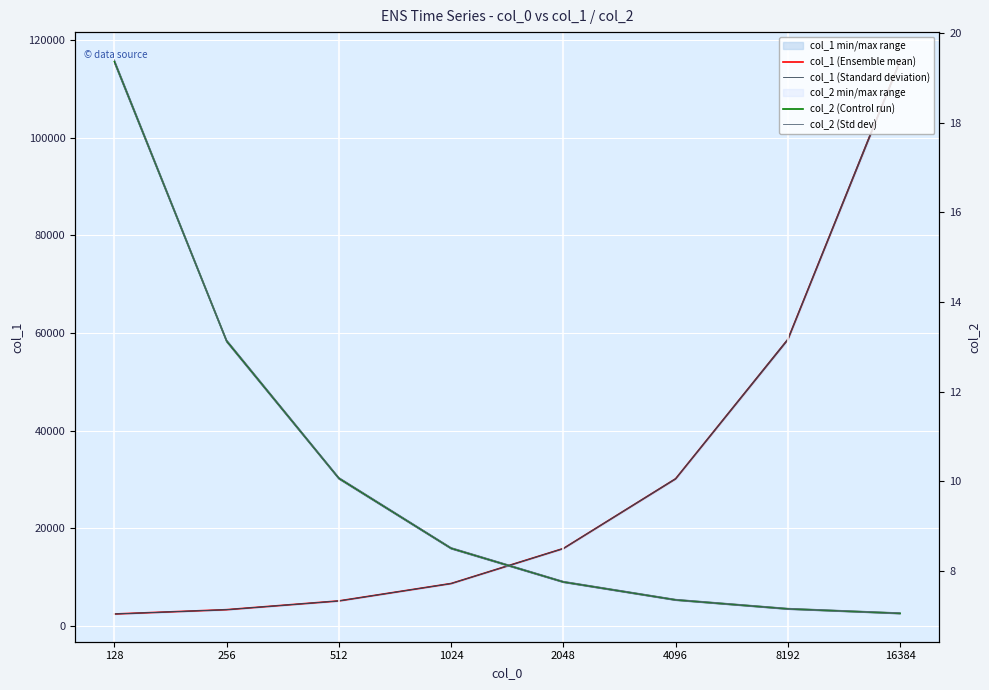

What is the average value of the col_1 (Ensemble mean) series?

30024.0